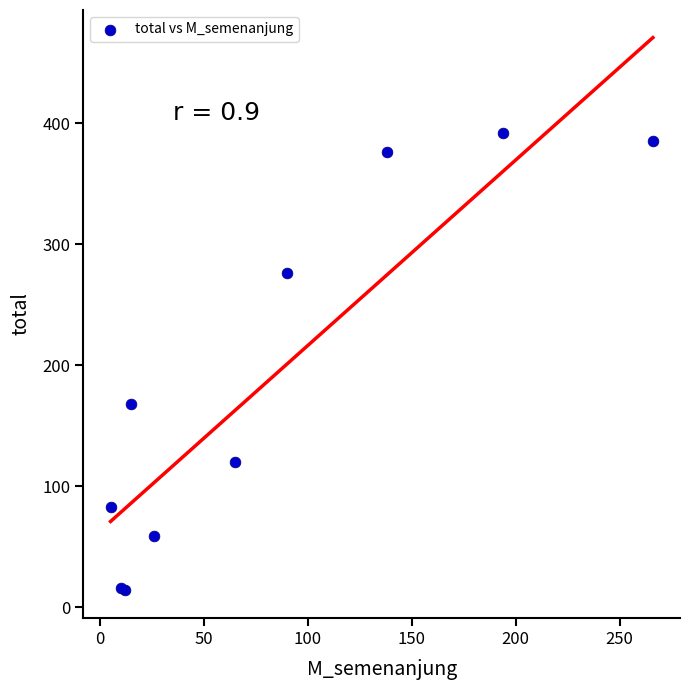

What Y value in the scatter plot is closest to 203?

168